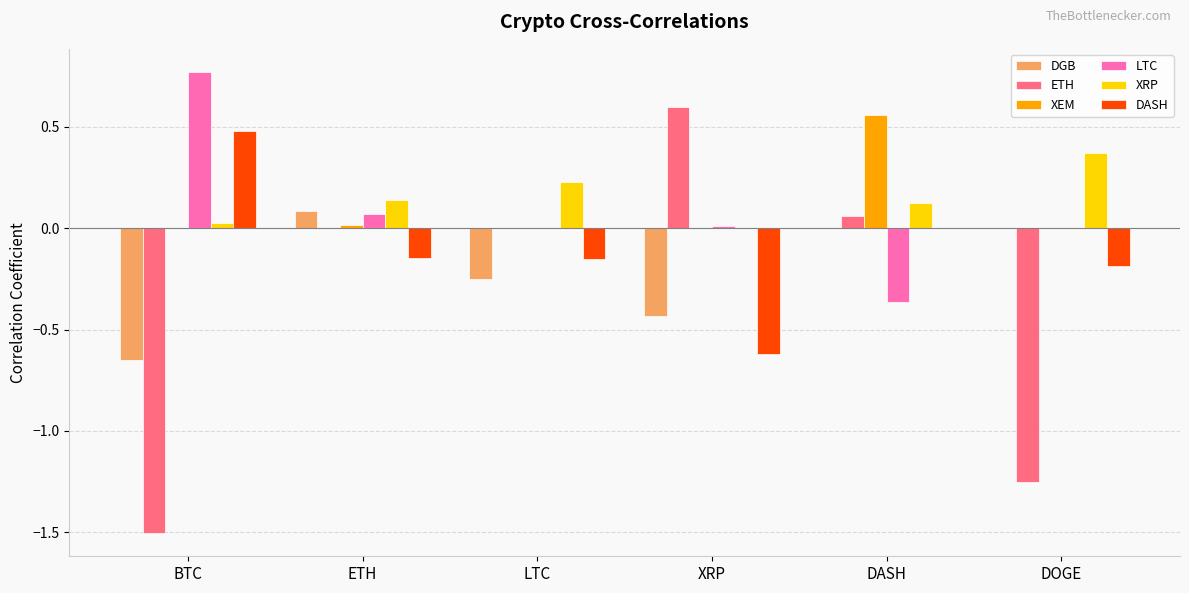

Which category has the highest value in the LTC series?

BTC